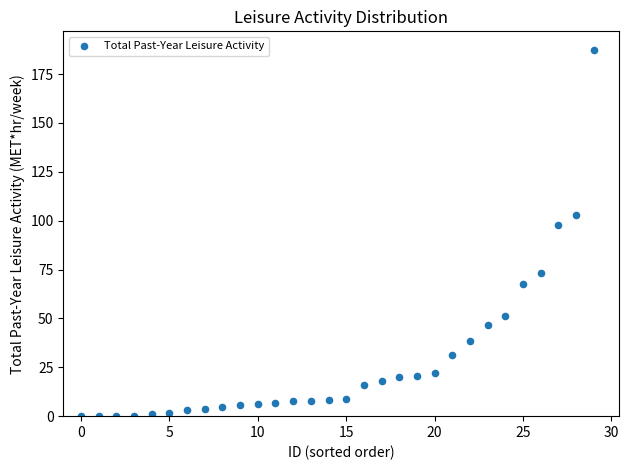

What Y value in the scatter plot is closest to 93?

97.6